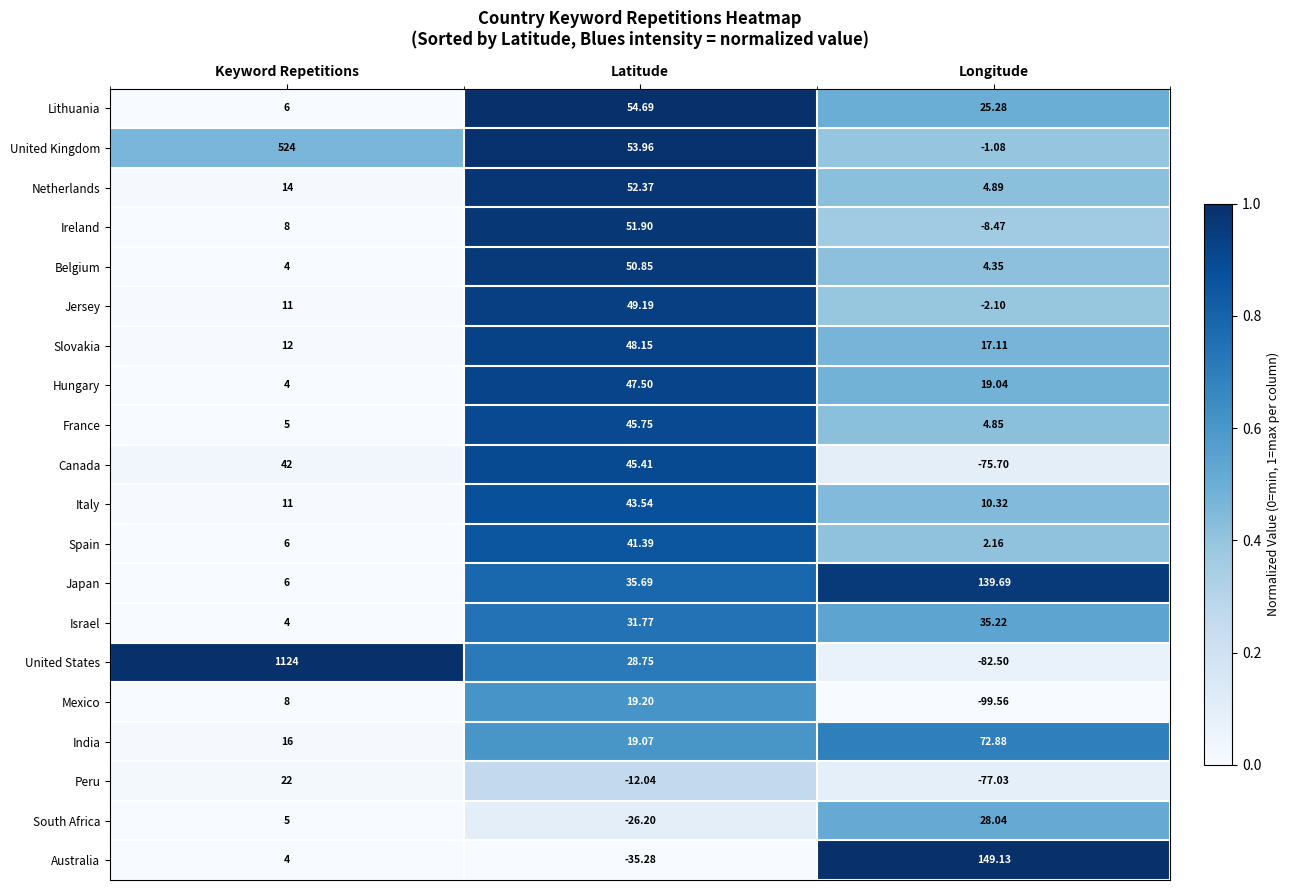

At which label is Australia closest to 56?

Keyword Repetitions